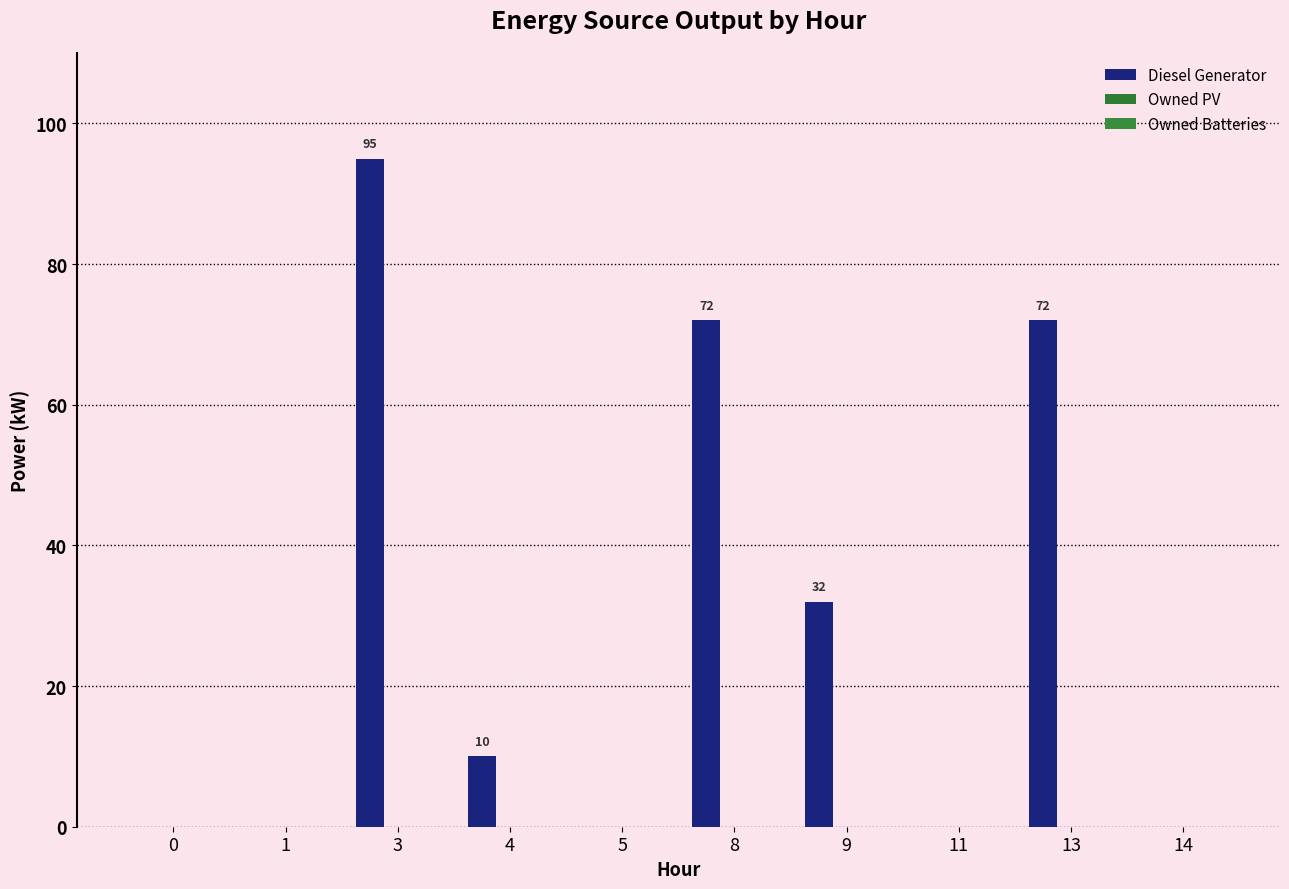

Reading left to right, extract all data points from this chart.

Diesel Generator: 0	0	95	10	0	72	32	0	72	0
Owned PV: 0	0	0	0	0	0	0	0	0	0
Owned Batteries: 0	0	0	0	0	0	0	0	0	0